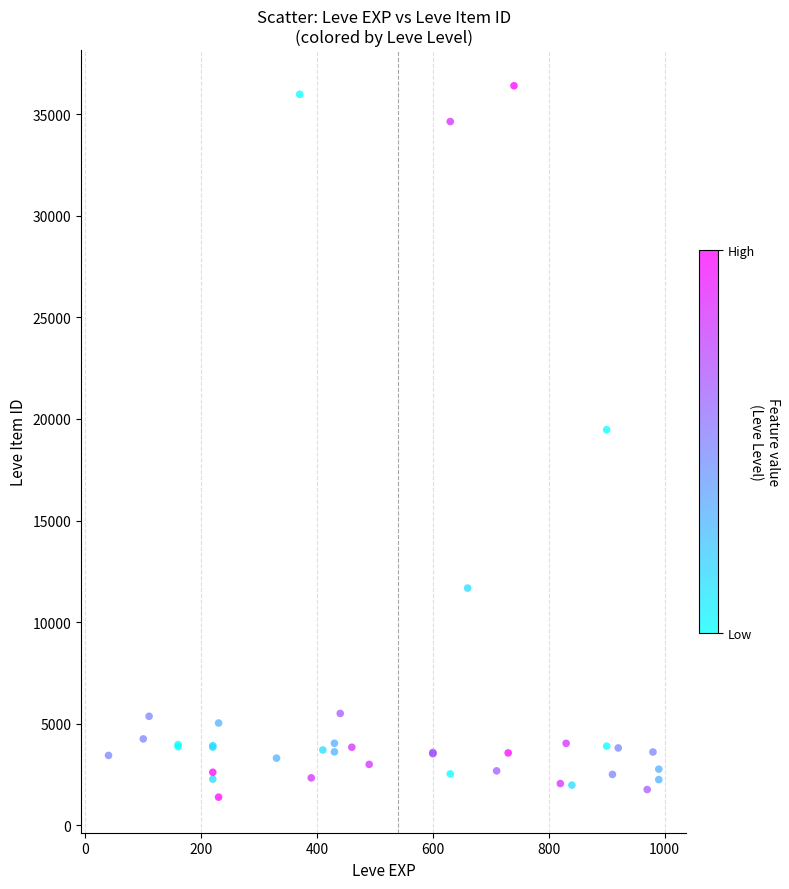

What Y value in the scatter plot is closest to 18890?

19468.8